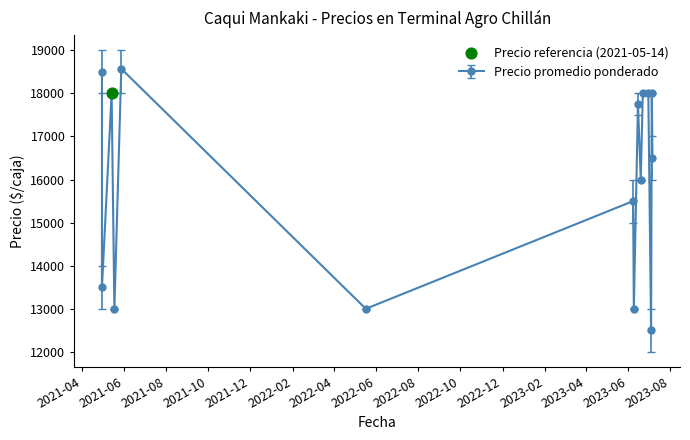

Is the value of Precio maximo at 2021-04-30 greater than the value of Precio promedio ponderado at 2021-04-30?

Yes